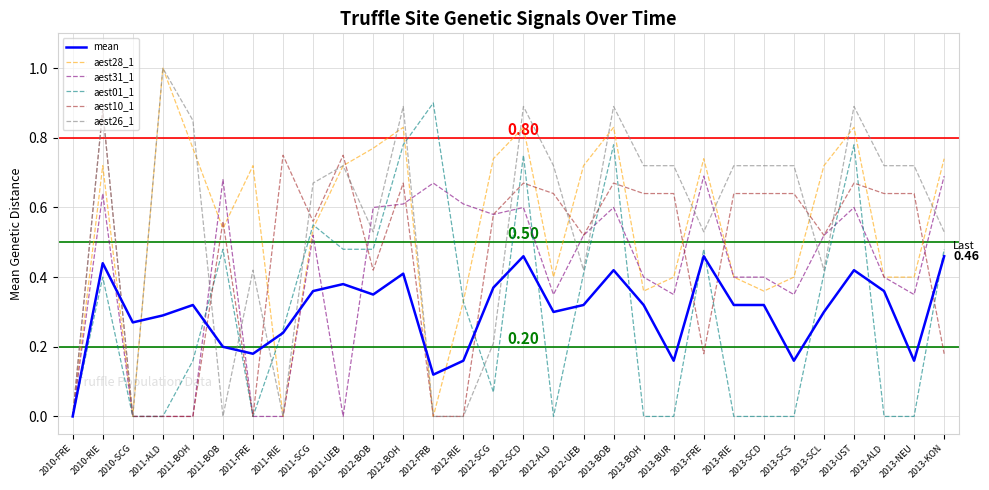

Between 2010-FRE and 2013-BOH, which series saw the biggest shift?

aest26_1